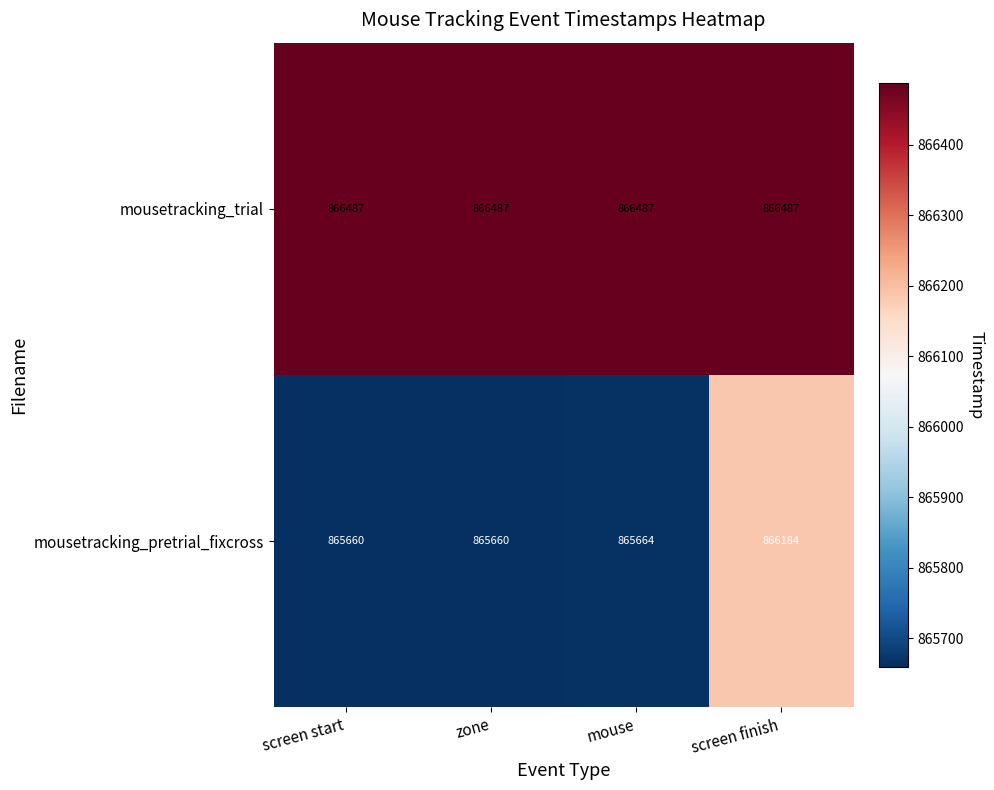

Reading right to left, what are all the values shown in this chart?

mousetracking_trial: screen finish=866487	mouse=866487	zone=866487	screen start=866487
mousetracking_pretrial_fixcross: screen finish=866184	mouse=865664	zone=865660	screen start=865660